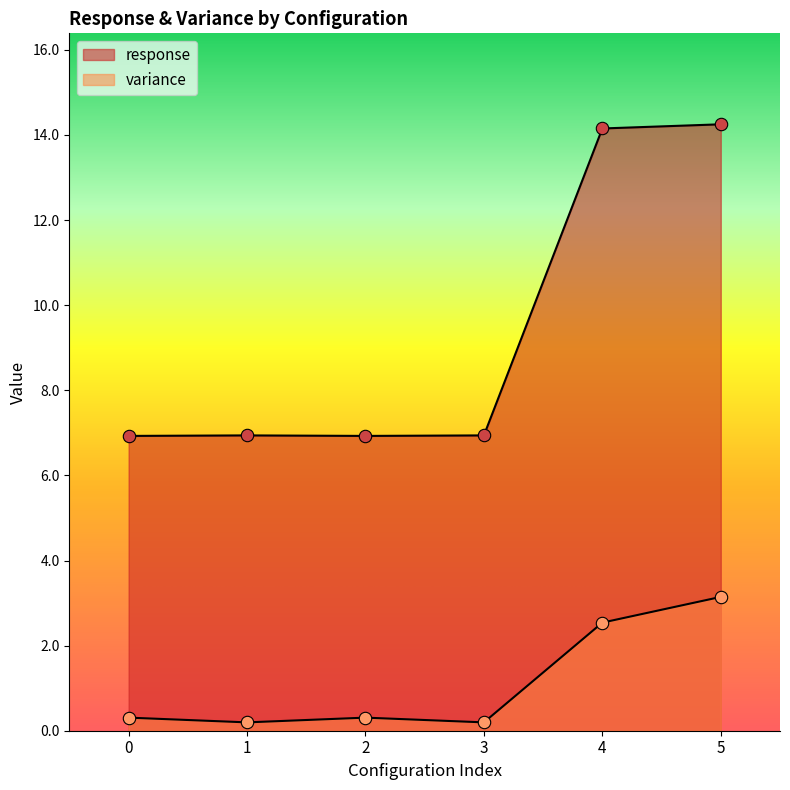

Which series has the widest spread of Y values?

response